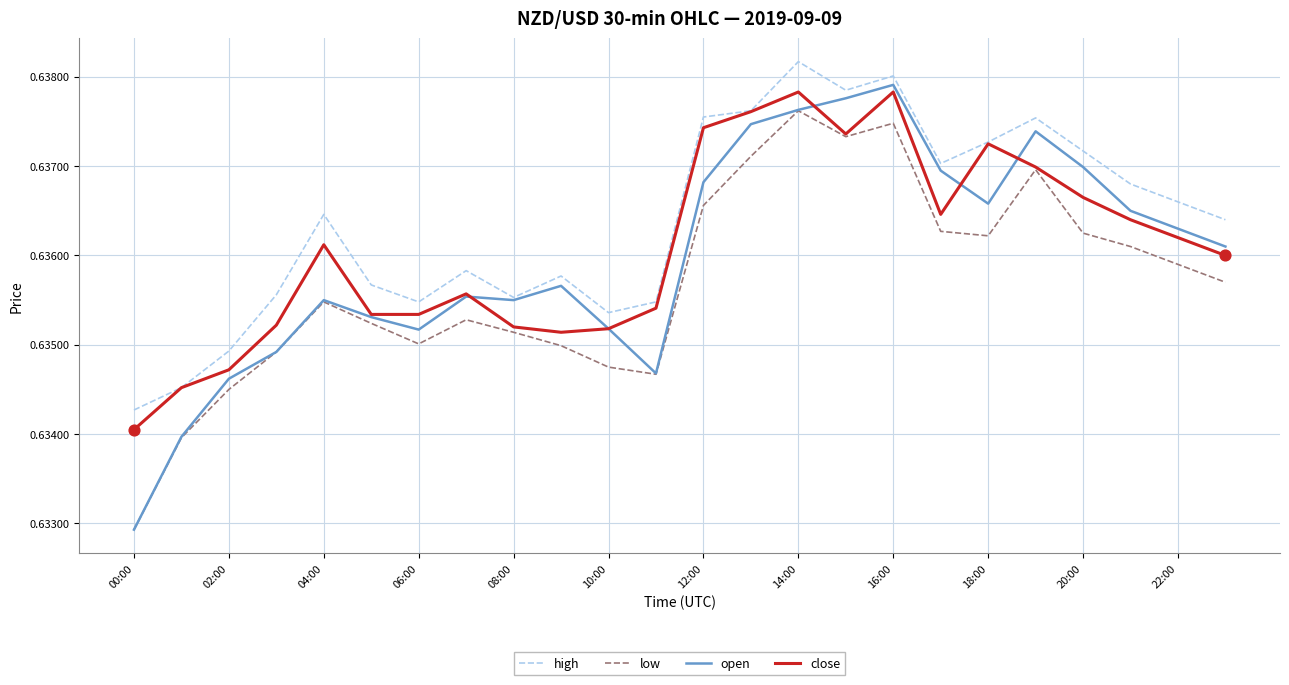

True or false: high and low cross at least once.

False